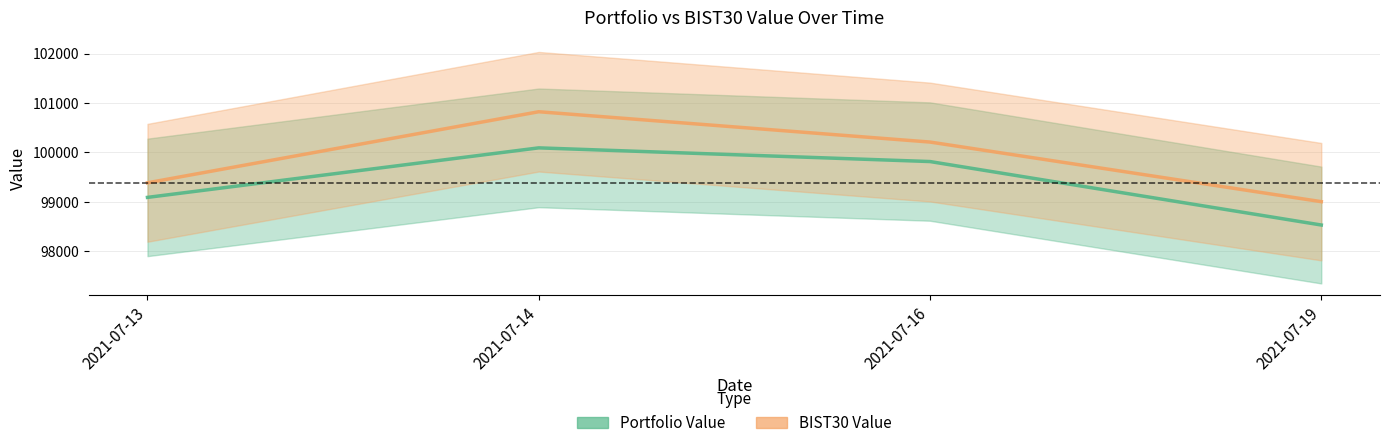

Which series changed the most between 2021-07-13 and 2021-07-16?

BIST30 Value